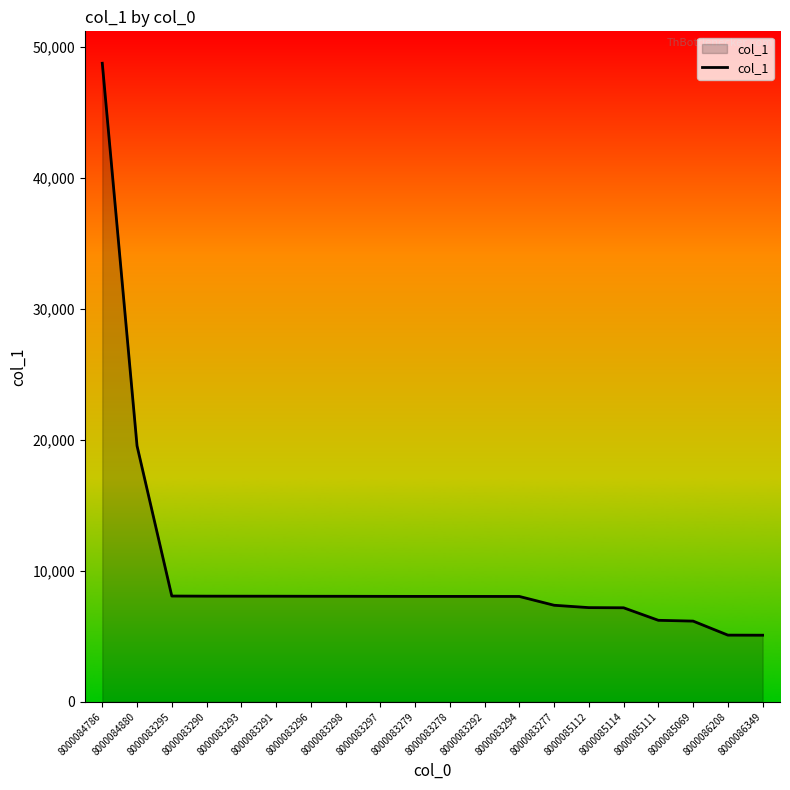

True or false: the data shows 4835.3 at 8000083290.

False